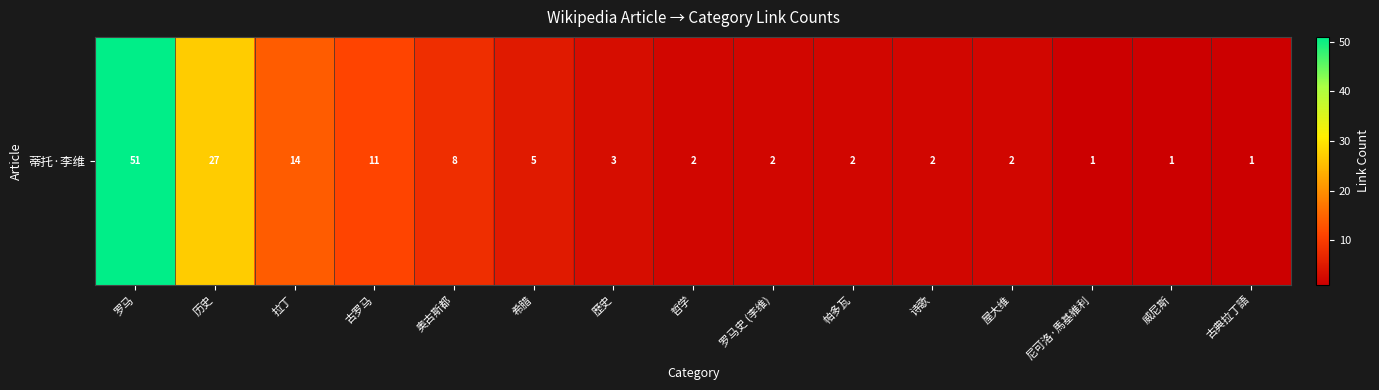

Which label corresponds to the largest value in the chart?

罗马